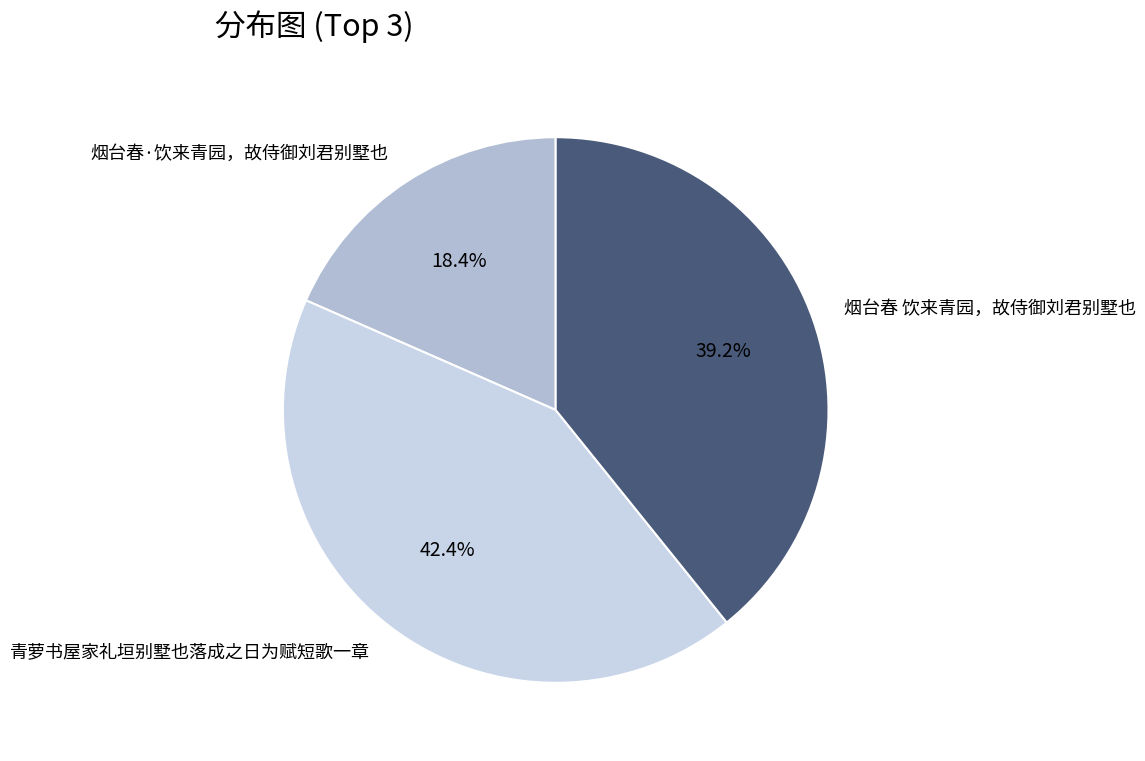

Which category has the biggest portion of the pie?

青萝书屋家礼垣别墅也落成之日为赋短歌一章